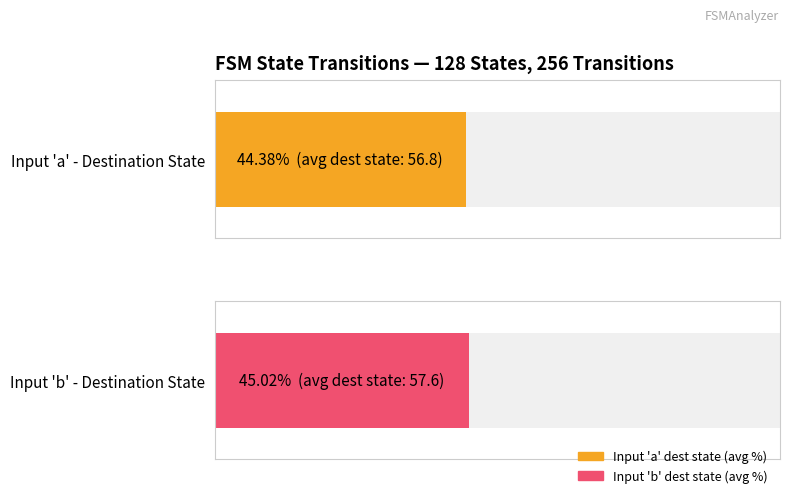

The destination_state_a series shows 100 at State 13. True or false?

False